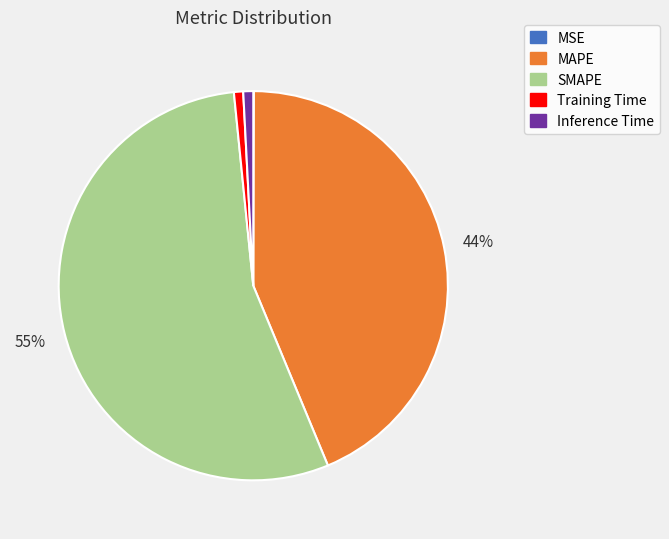

True or false: SMAPE accounts for 55% of the total.

True